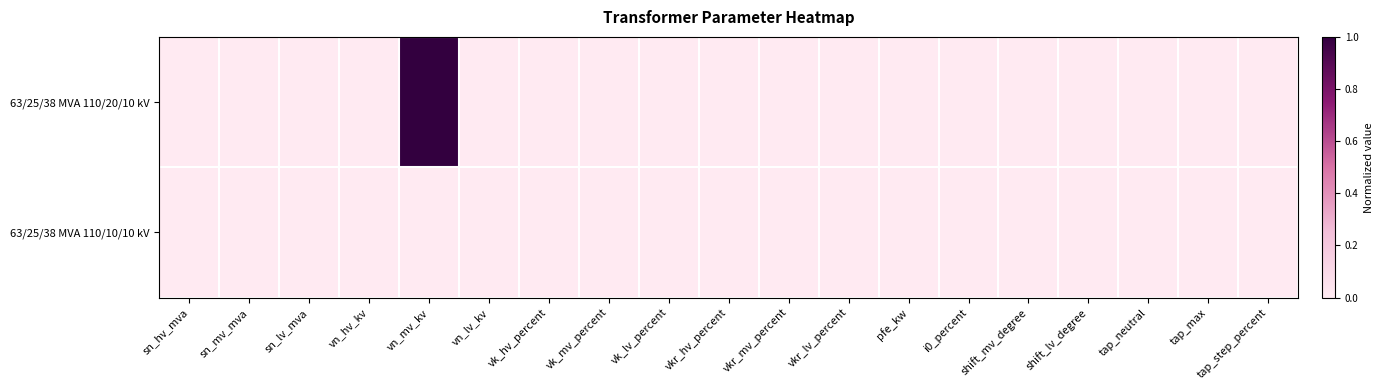

Reading right to left, what are all the values shown in this chart?

63/25/38 MVA 110/20/10 kV: tap_step_percent=0	tap_max=0	tap_neutral=0	shift_lv_degree=0	shift_mv_degree=0	i0_percent=0	pfe_kw=0	vkr_lv_percent=0	vkr_mv_percent=0	vkr_hv_percent=0	vk_lv_percent=0	vk_mv_percent=0	vk_hv_percent=0	vn_lv_kv=0	vn_mv_kv=1	vn_hv_kv=0	sn_lv_mva=0	sn_mv_mva=0	sn_hv_mva=0
63/25/38 MVA 110/10/10 kV: tap_step_percent=0	tap_max=0	tap_neutral=0	shift_lv_degree=0	shift_mv_degree=0	i0_percent=0	pfe_kw=0	vkr_lv_percent=0	vkr_mv_percent=0	vkr_hv_percent=0	vk_lv_percent=0	vk_mv_percent=0	vk_hv_percent=0	vn_lv_kv=0	vn_mv_kv=0	vn_hv_kv=0	sn_lv_mva=0	sn_mv_mva=0	sn_hv_mva=0